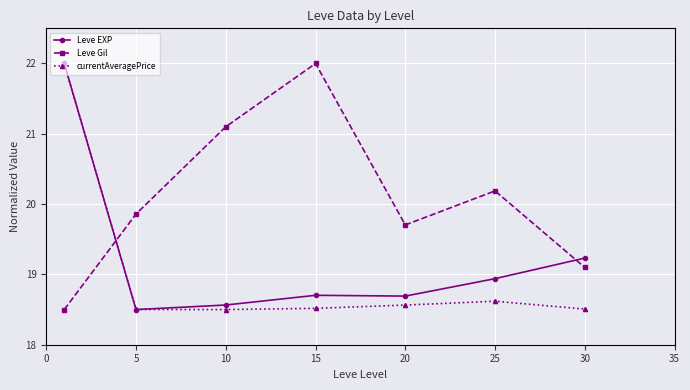

List the series in order of their overall mean, lowest first.

currentAveragePrice, Leve EXP, Leve Gil